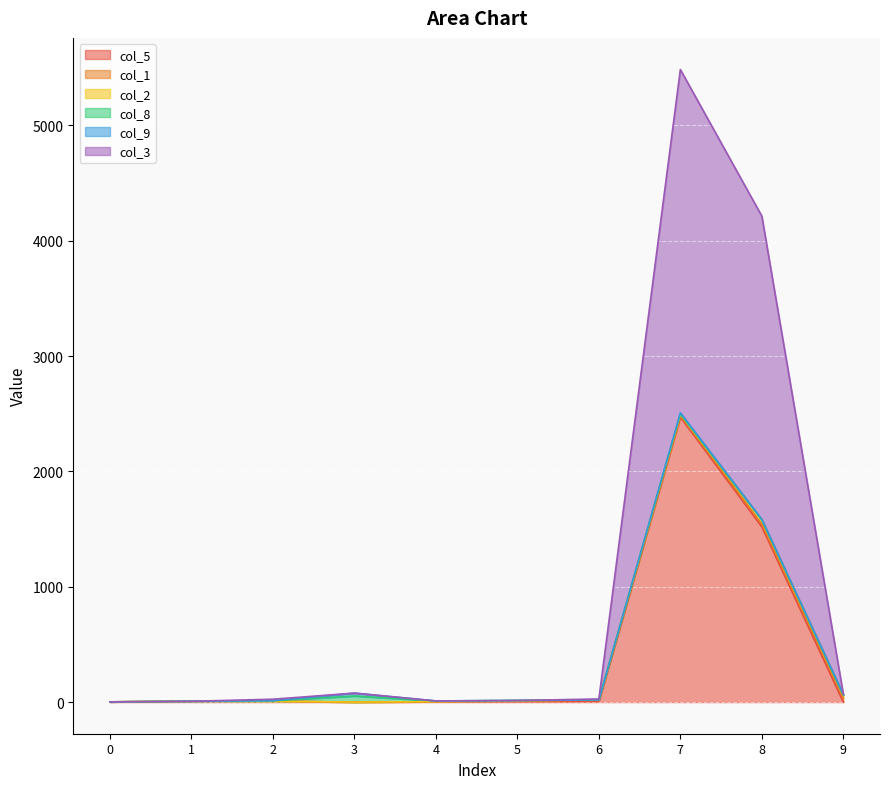

List the labels in order of col_8 value, smallest first.

0, 1, 6, 8, 9, 5, 7, 2, 4, 3